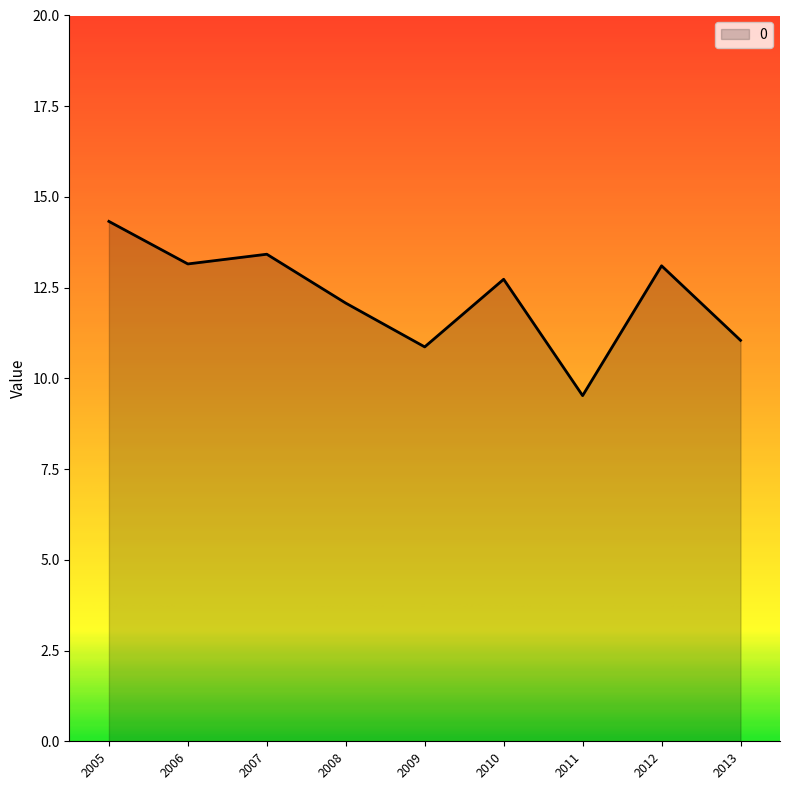

What is the difference between the maximum and minimum values?

4.8